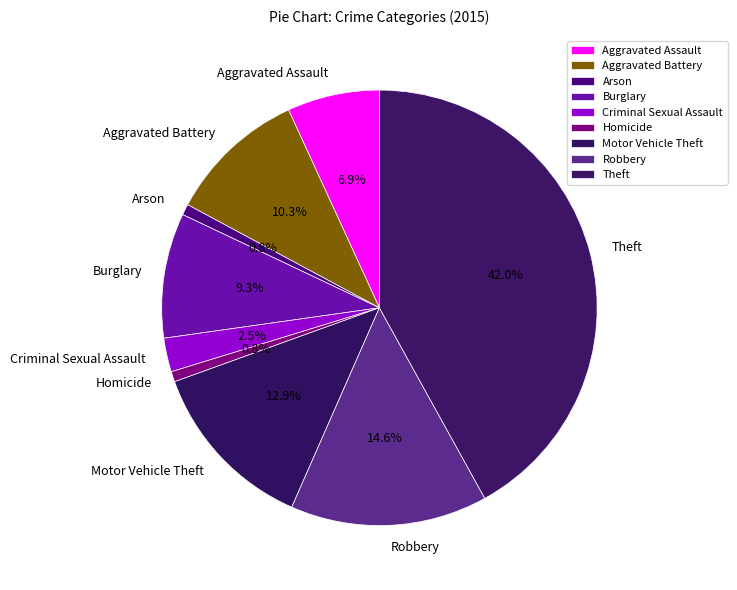

Is Arson the majority of the pie?

No